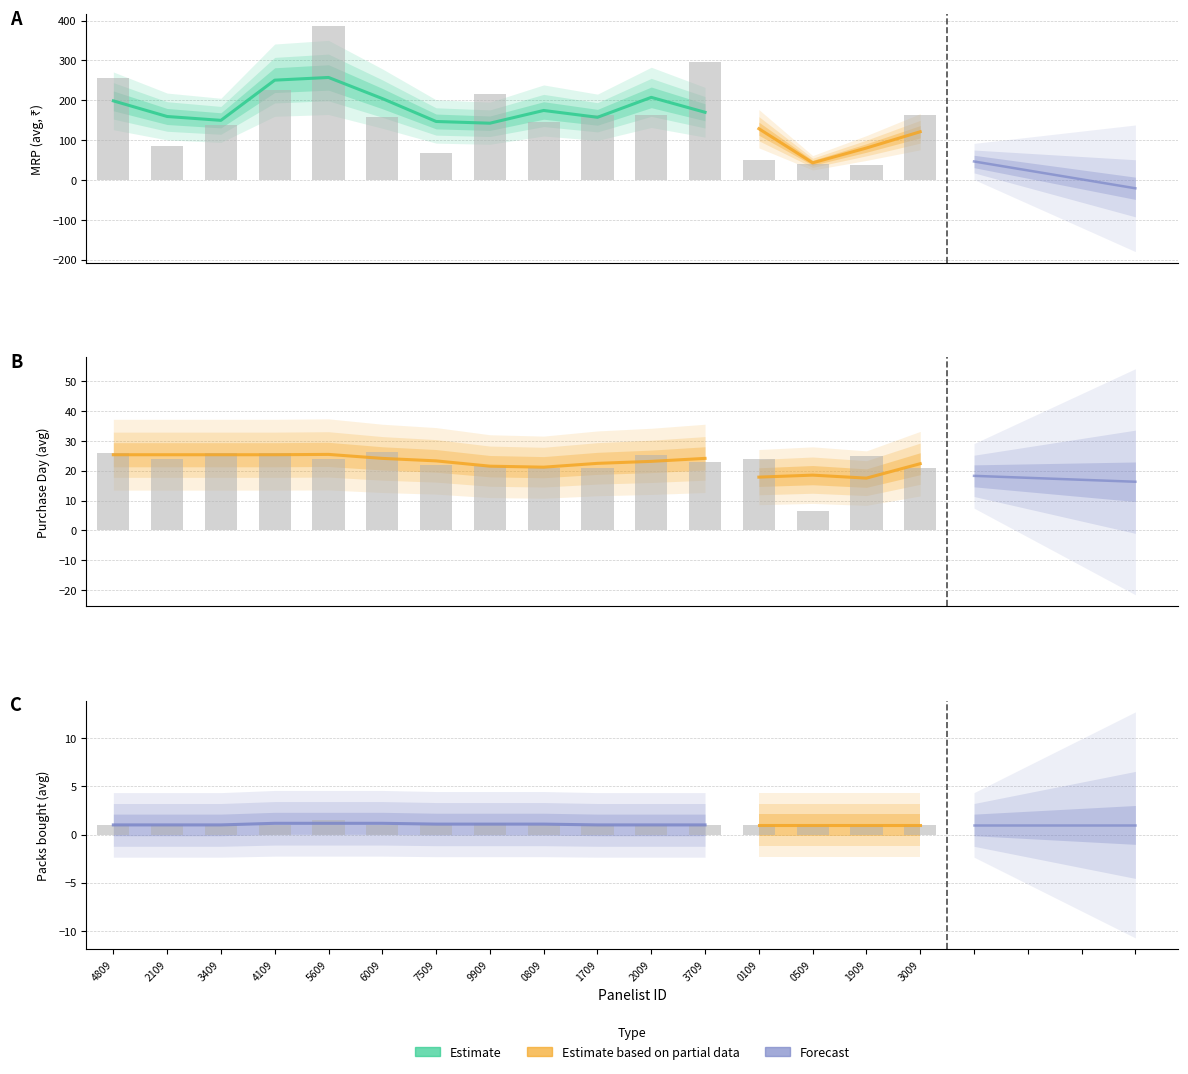

What is the difference between the maximum and minimum values in the MRP series?

349.2